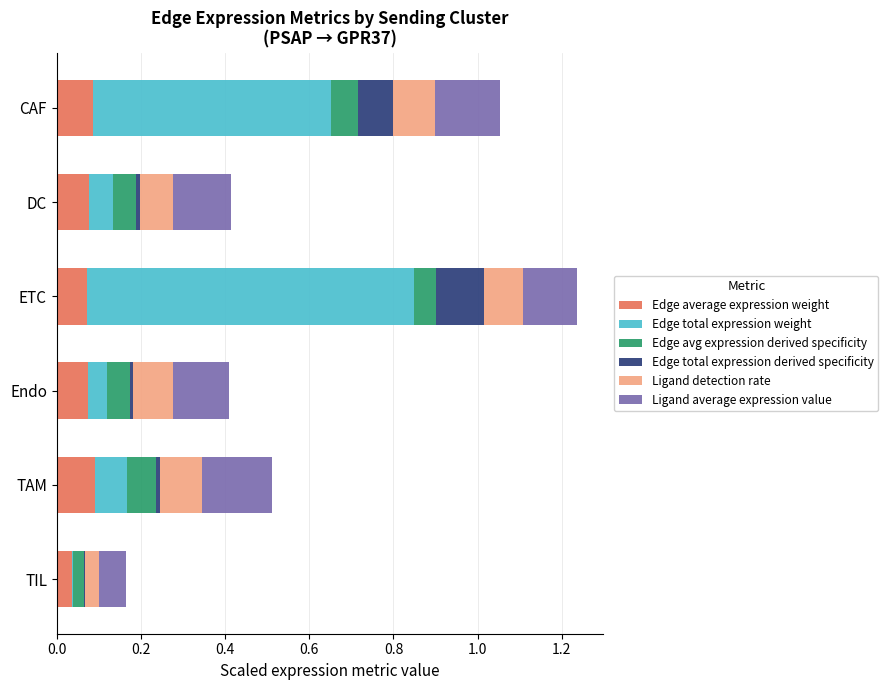

At which category is the sum across all series the highest?

ETC